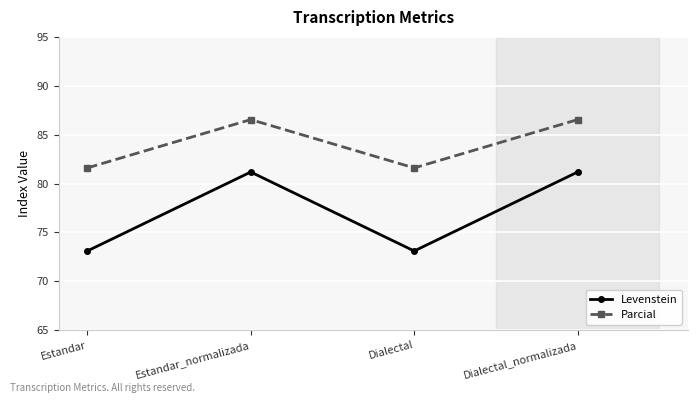

What is the difference between the highest and lowest values at Estandar?

8.5